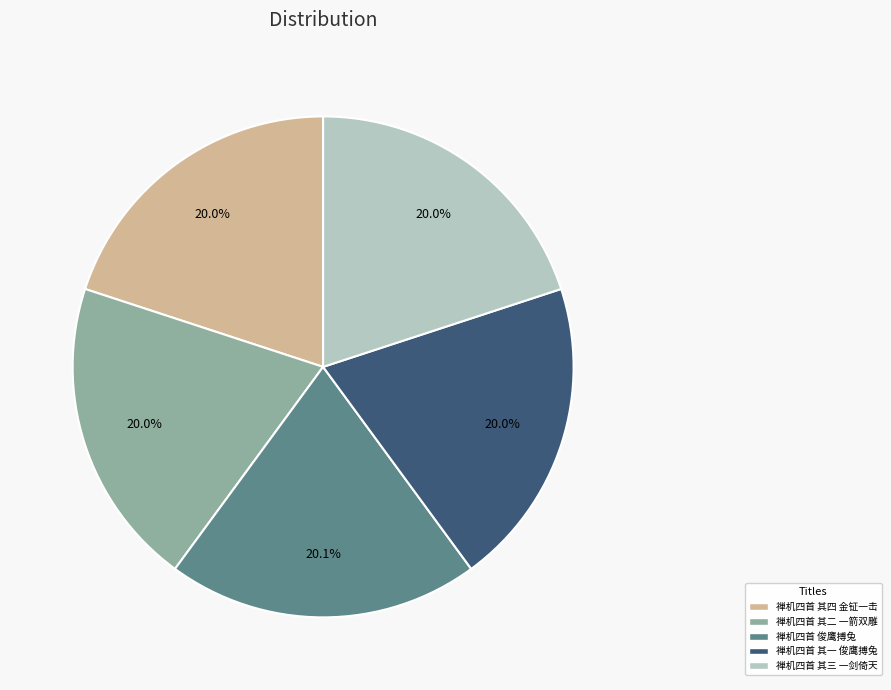

Count the number of slices in the pie.

5